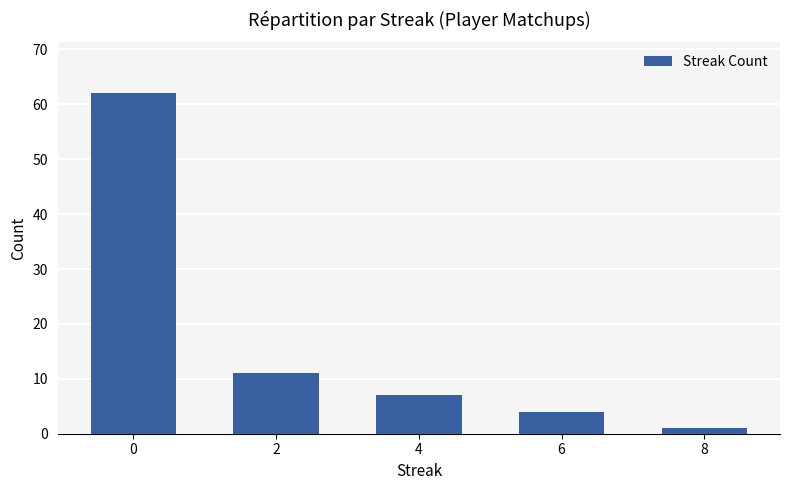

List the labels in order of value, smallest first.

8, 6, 4, 2, 0